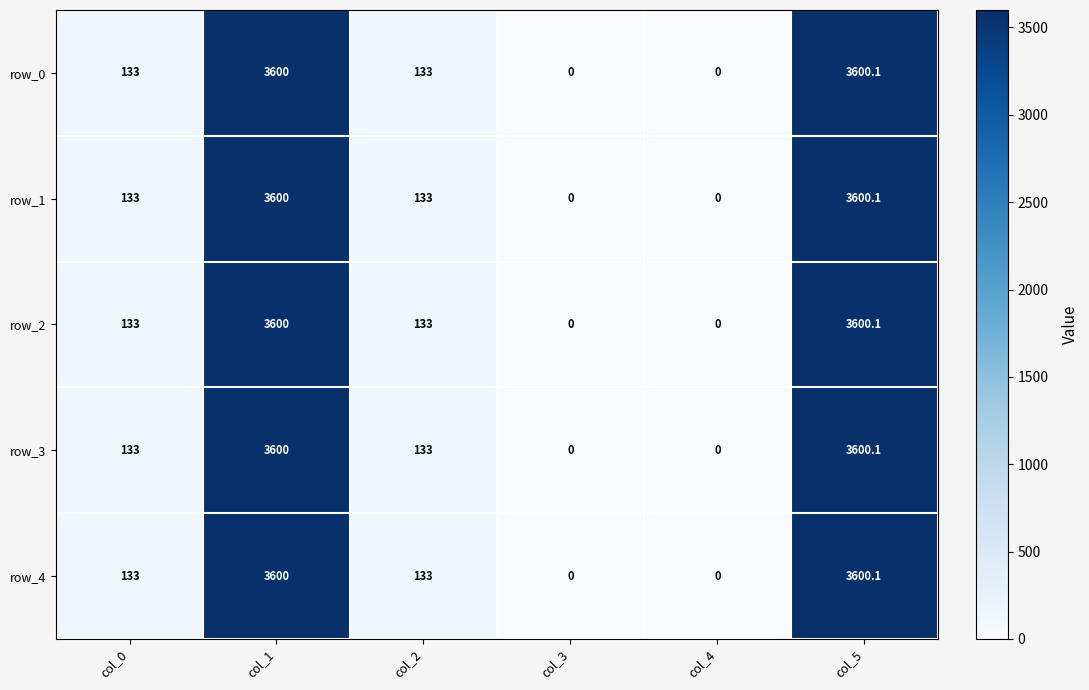

Is the value of row_1 at col_1 greater than the value of row_3 at col_5?

No